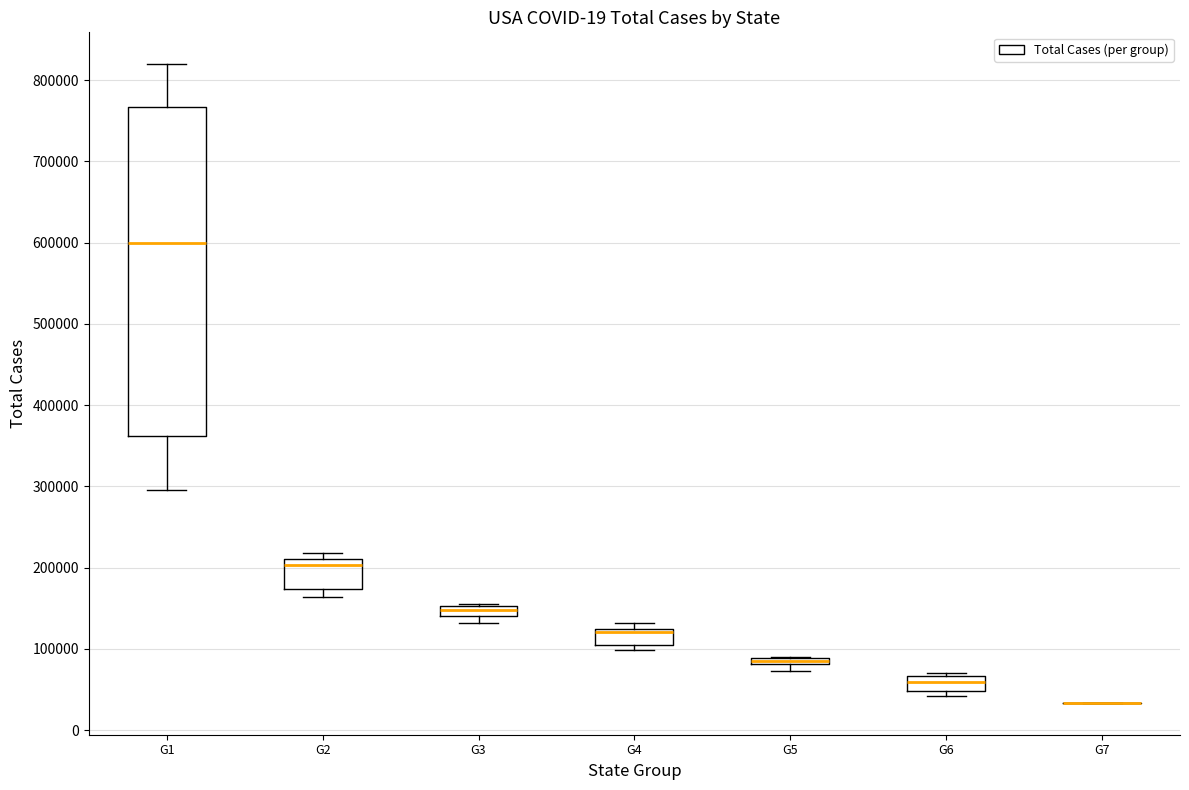

Which box is the tallest, from its lower edge to its upper edge?

G1